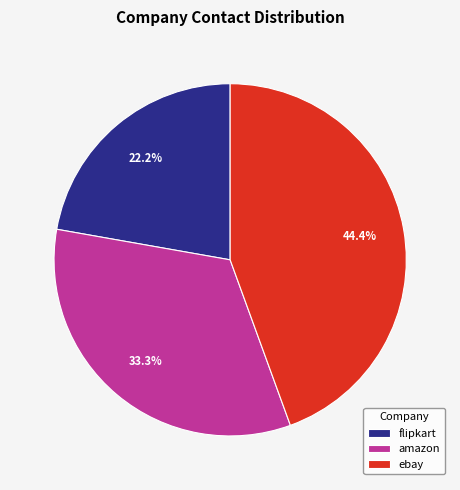

Is ebay the majority of the pie?

No